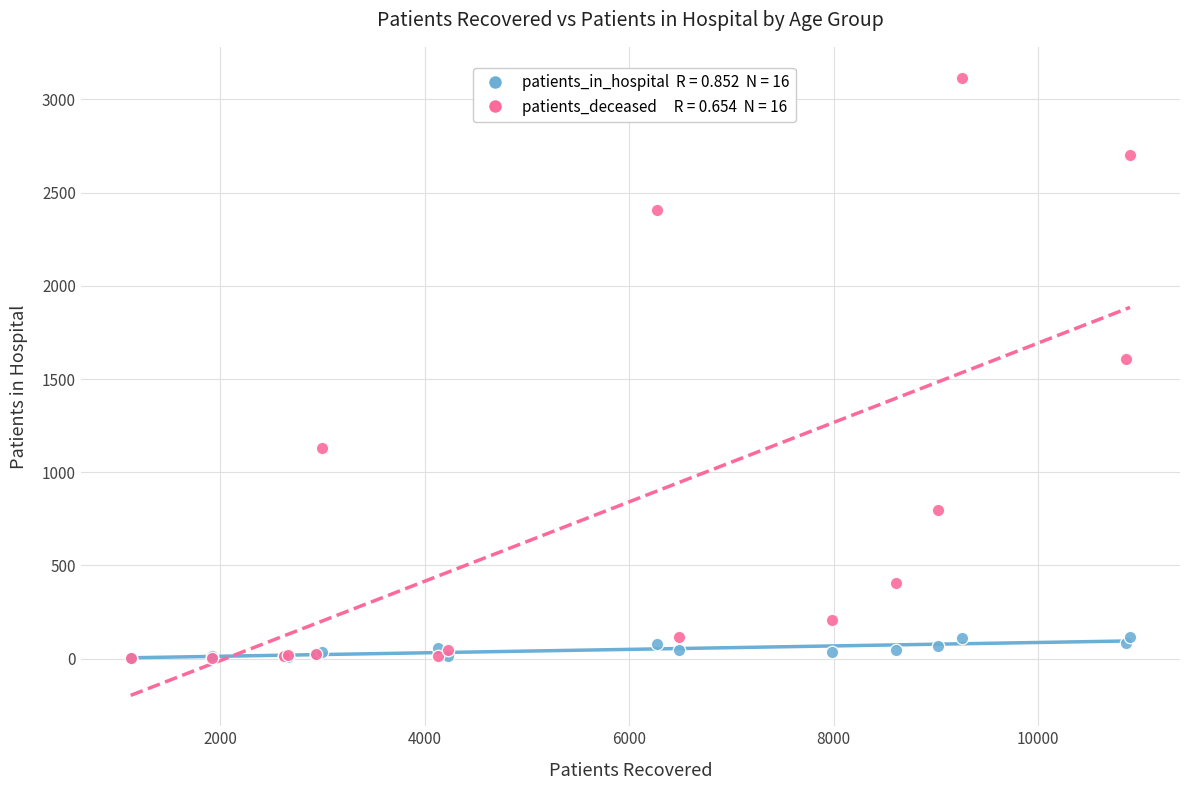

Across all series, what Y value is closest to 1559?

1608